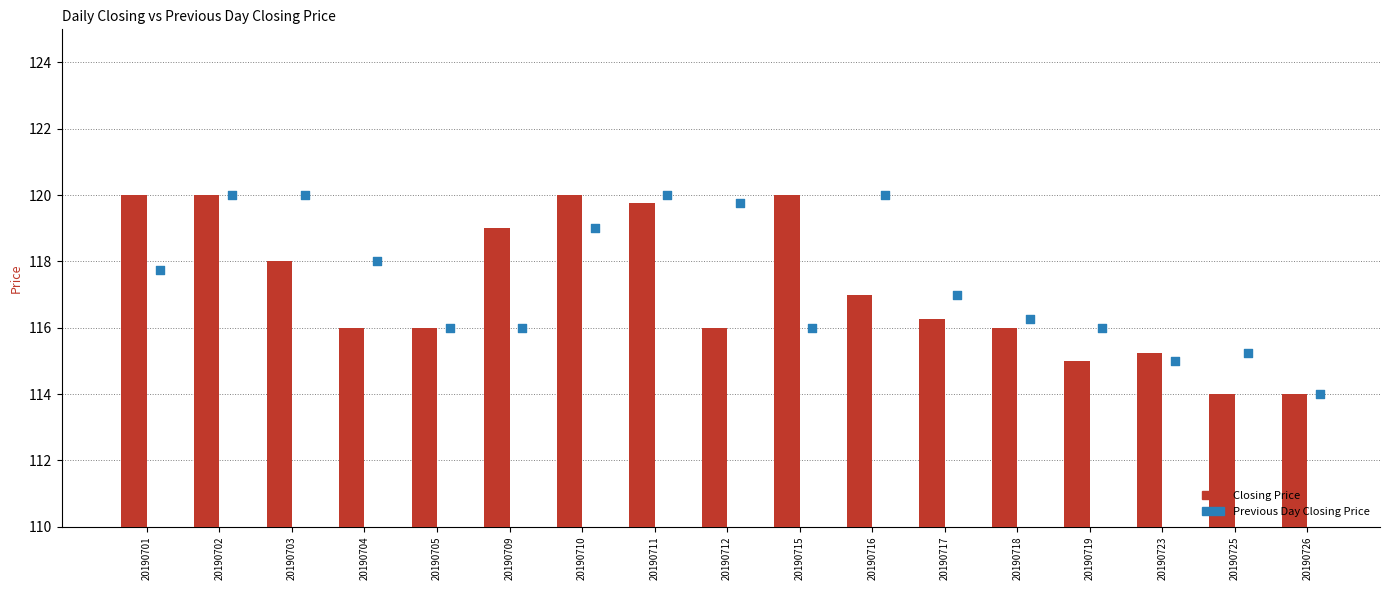

Is the value of Previous Day Closing Price at 20190726 greater than the value of Closing Price at 20190705?

No